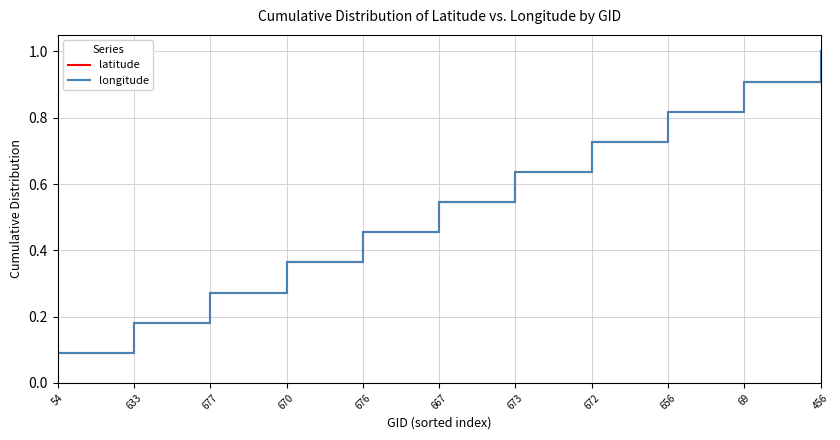

At which category is the sum across all series the highest?

456